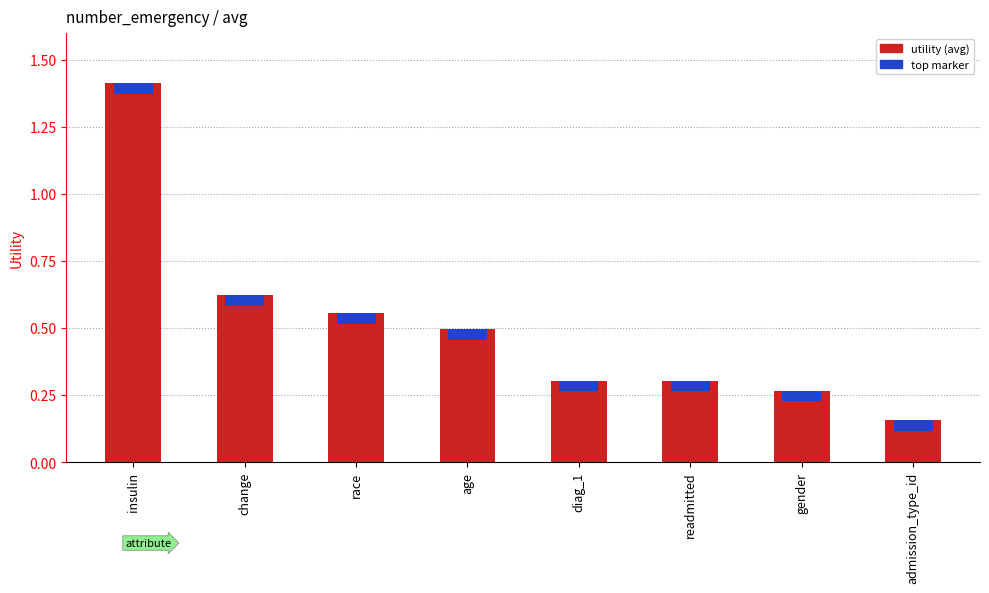

Reading left to right, what are all the values shown in this chart?

insulin=1.4	change=0.6	race=0.6	age=0.5	diag_1=0.3	readmitted=0.3	gender=0.3	admission_type_id=0.2